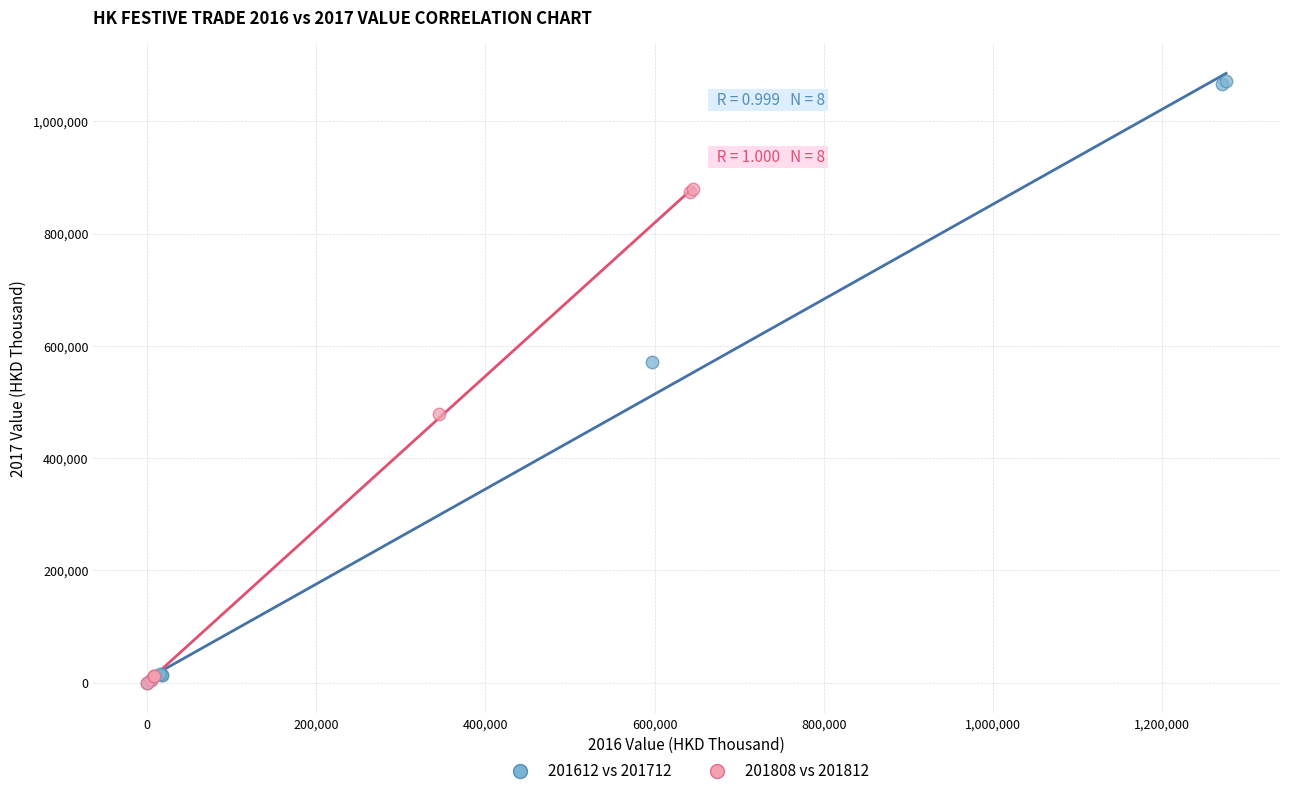

Which series has the widest spread of Y values?

201612 vs 201712